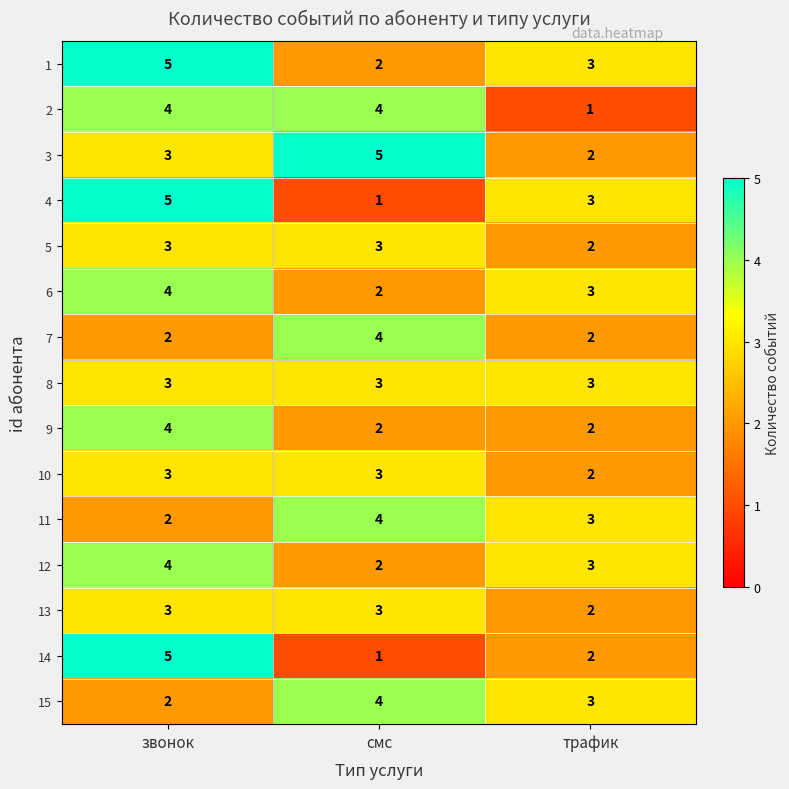

What is the difference between the highest and lowest values at звонок?

3